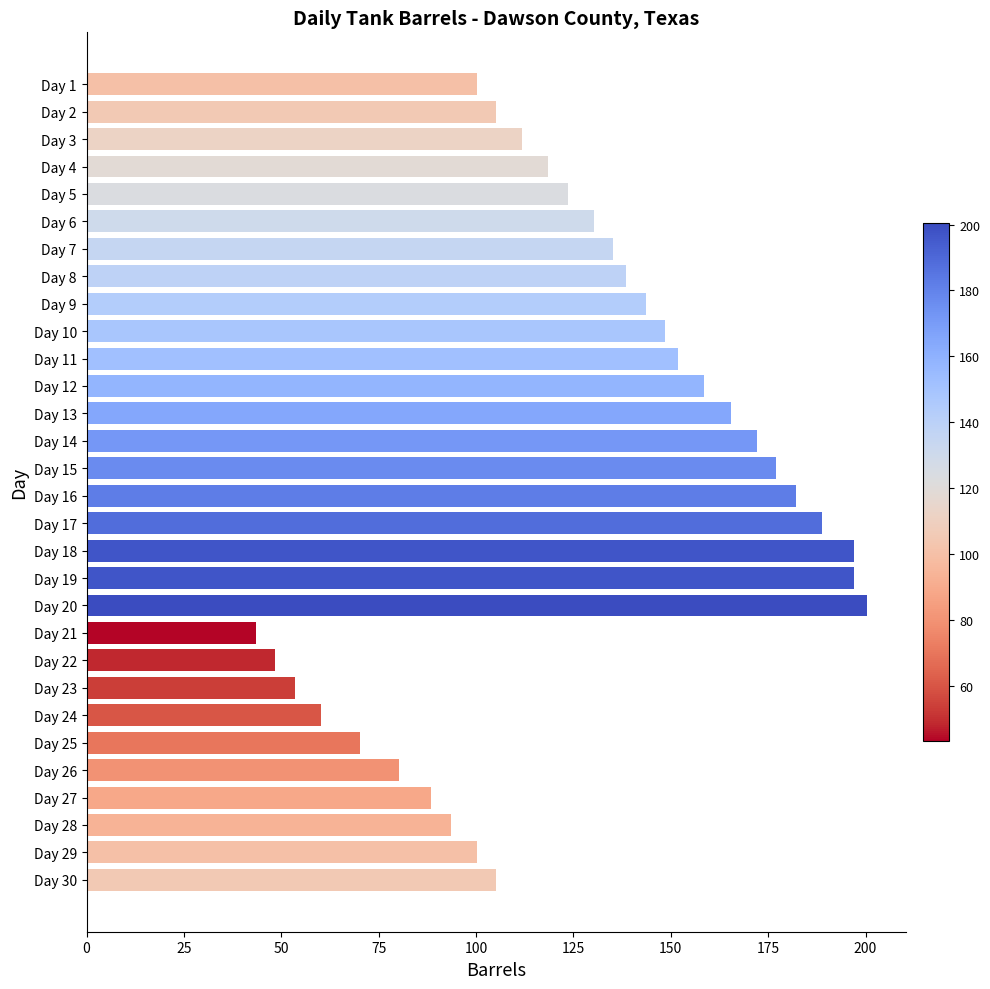

Reading top to bottom, transcribe all the data shown in this chart.

Day 1=100.2	Day 2=105.2	Day 3=111.9	Day 4=118.6	Day 5=123.6	Day 6=130.3	Day 7=135.3	Day 8=138.6	Day 9=143.6	Day 10=148.6	Day 11=152.0	Day 12=158.7	Day 13=165.3	Day 14=172.0	Day 15=177.0	Day 16=182.0	Day 17=188.7	Day 18=197.1	Day 19=197.1	Day 20=200.4	Day 21=43.4	Day 22=48.4	Day 23=53.4	Day 24=60.1	Day 25=70.1	Day 26=80.2	Day 27=88.5	Day 28=93.5	Day 29=100.2	Day 30=105.2